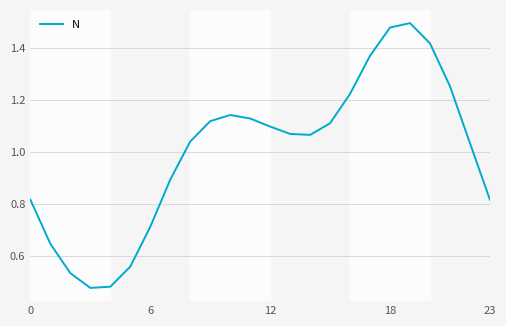

How many distinct data groups are displayed?

1